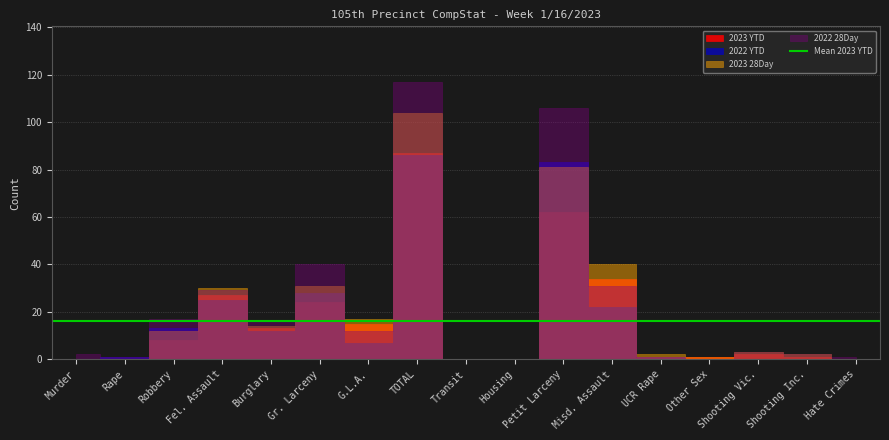

What is the difference between the maximum and minimum values in the 2022 YTD series?

86